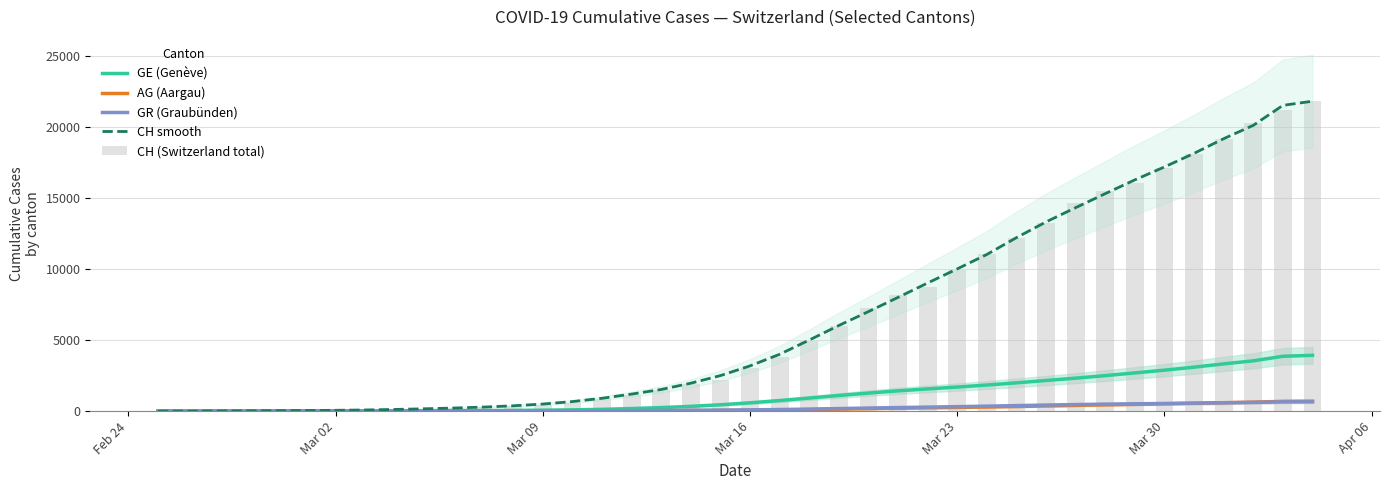

What is the sum of all CH smooth values?

263276.6